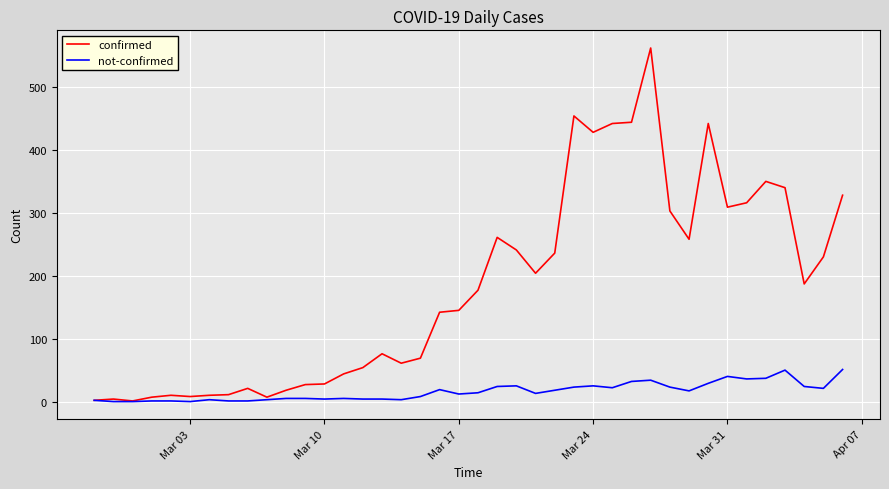

What is the highest value of the not-confirmed series?

51